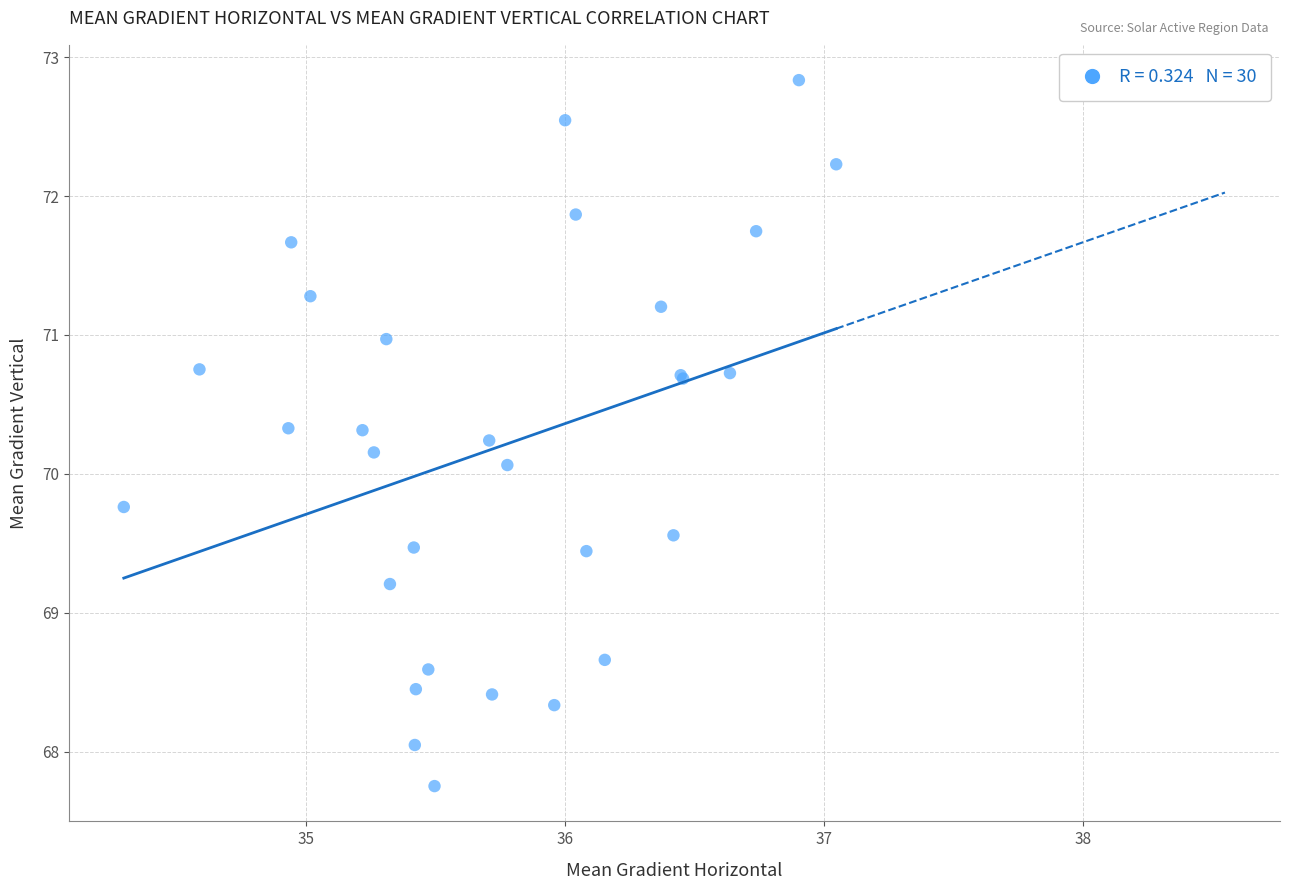

What Y value in the scatter plot is closest to 70?

70.1